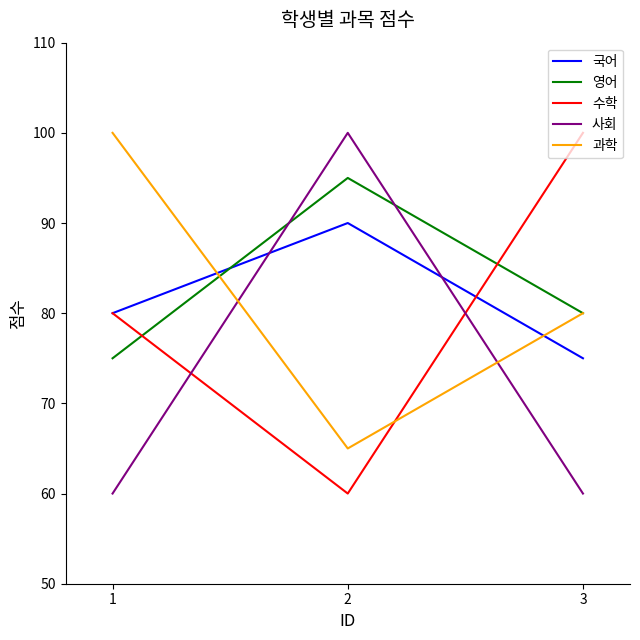

What is the average value of the 국어 series?

82